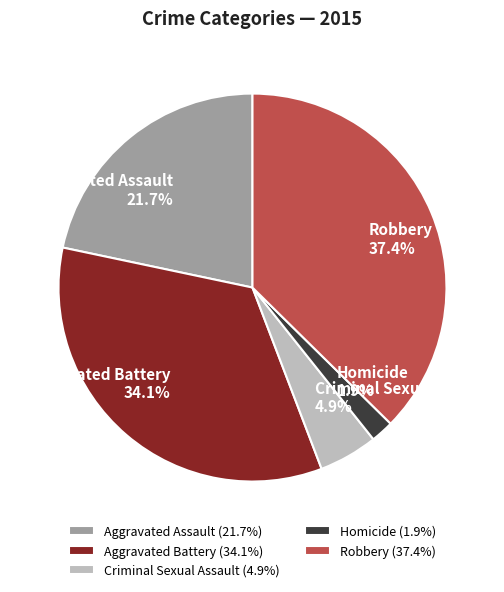

What portion of the pie excludes Criminal Sexual Assault?

95.1%